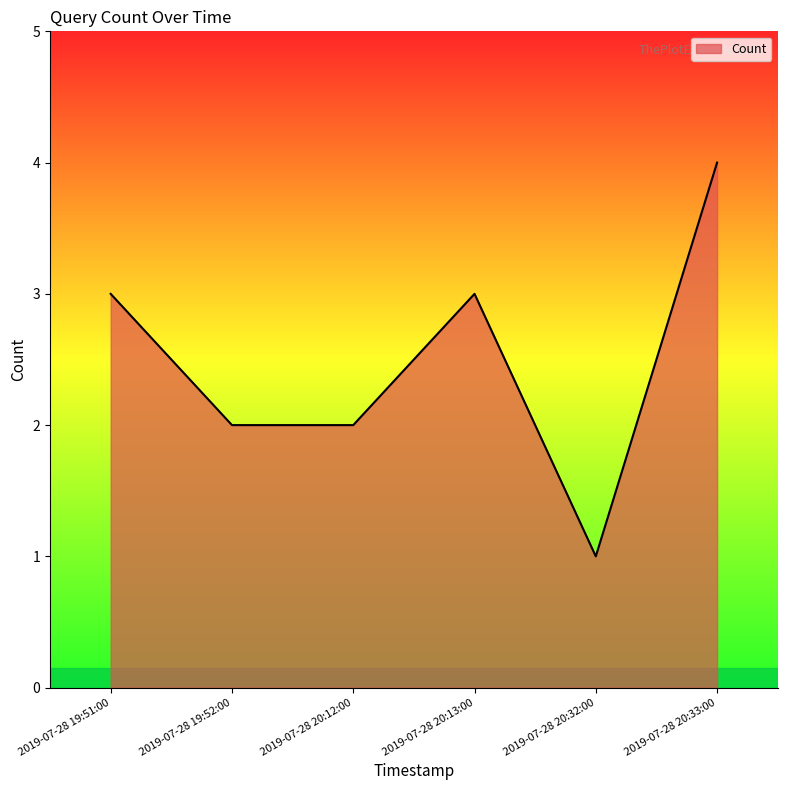

The chart shows a value of 1 at 2019-07-28 20:12:00. True or false?

False